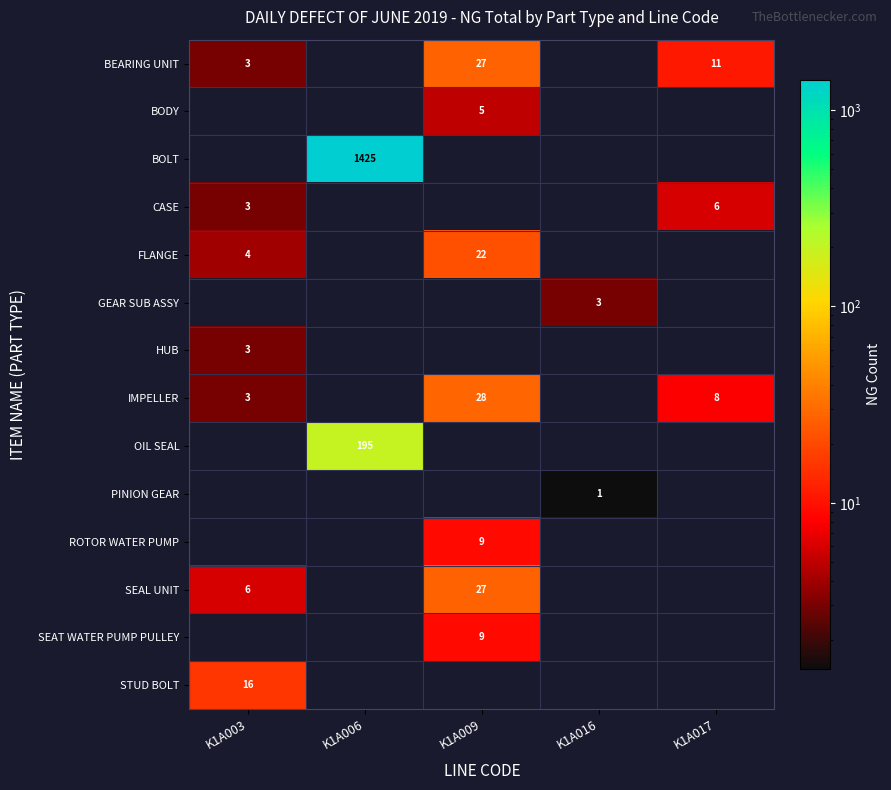

What is the difference between the FLANGE values at K1A003 and K1A009?

18